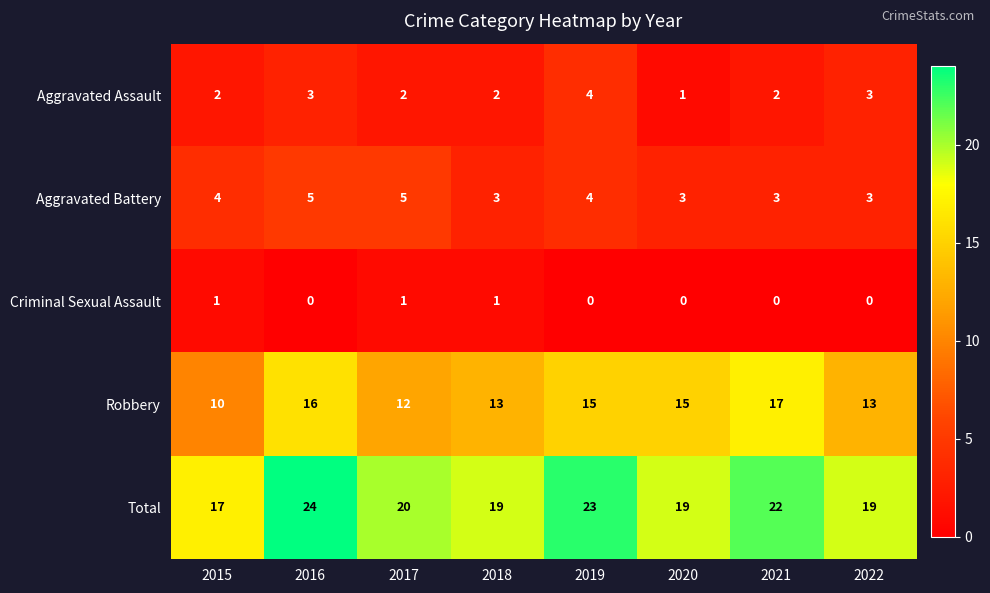

Count the number of categories in the chart.

8